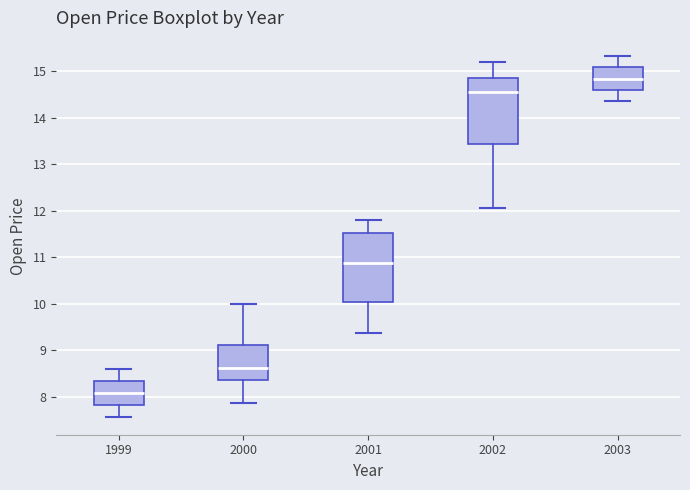

Reading left to right, transcribe this box plot: for each box, give where its median line is, the range the box spans, and where its two whiskers end, as read against the y-axis. The values are not printed on the chart, so give them approximately, as read against the axis.

1999: median 8.1, box 7.8 to 8.3, whiskers 7.6 to 8.6
2000: median 8.6, box 8.4 to 9.1, whiskers 7.9 to 10.0
2001: median 10.9, box 10.0 to 11.5, whiskers 9.4 to 11.8
2002: median 14.5, box 13.4 to 14.9, whiskers 12.1 to 15.2
2003: median 14.8, box 14.6 to 15.1, whiskers 14.4 to 15.3